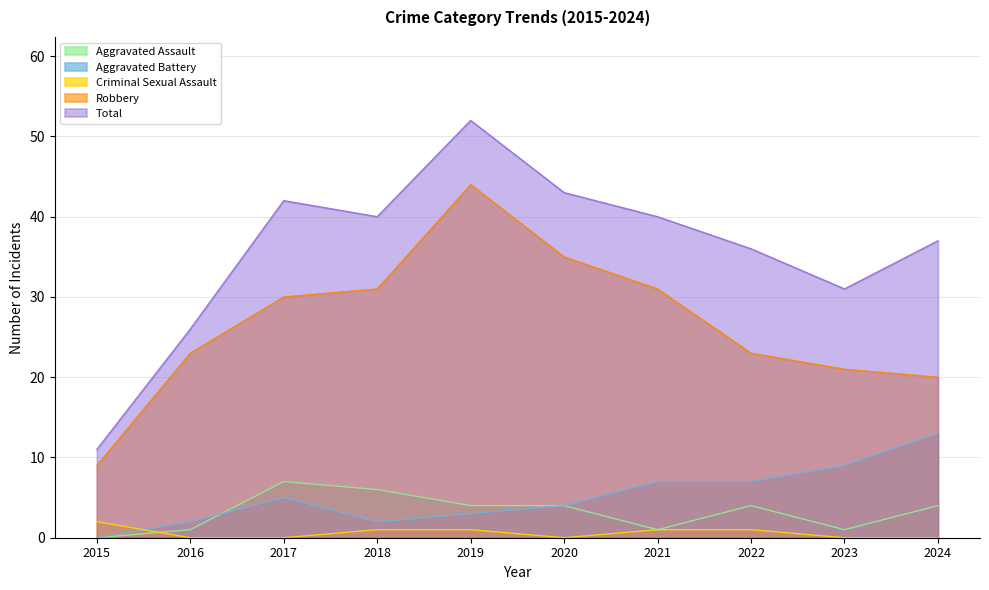

How many positive values does the Aggravated Battery series have?

9